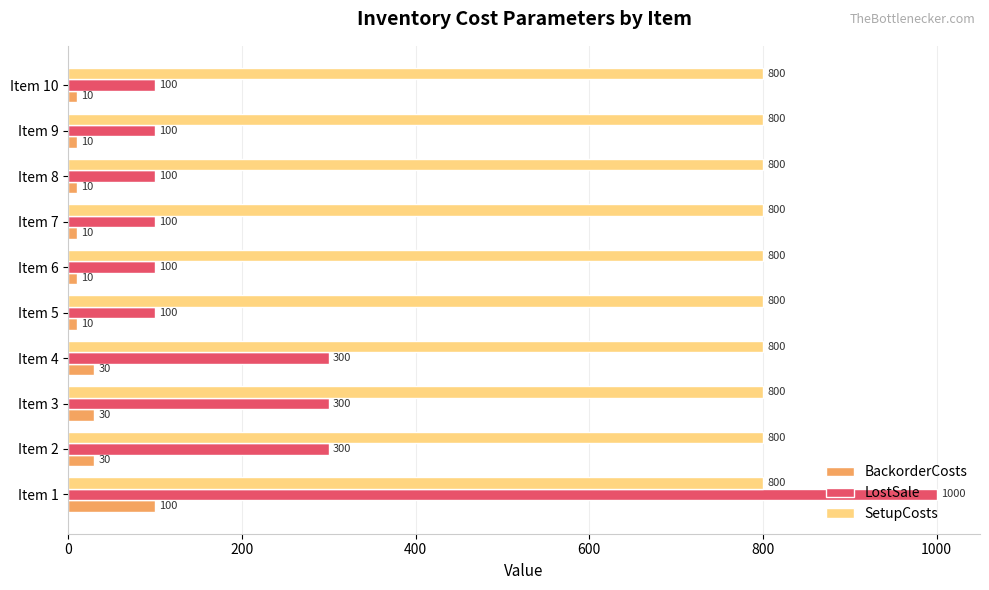

Which series has the largest range (max minus min)?

LostSale